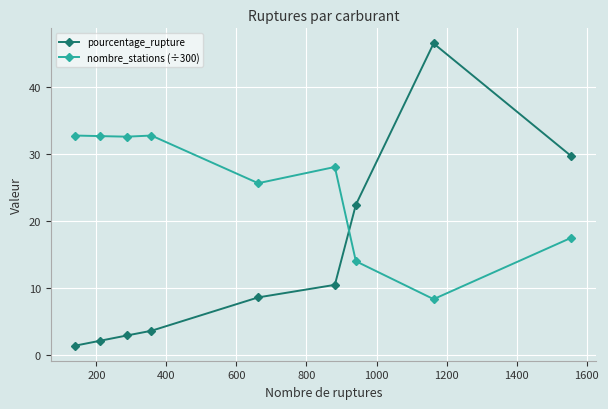

How many times do nombre_stations (÷300) and pourcentage_rupture cross each other?

1